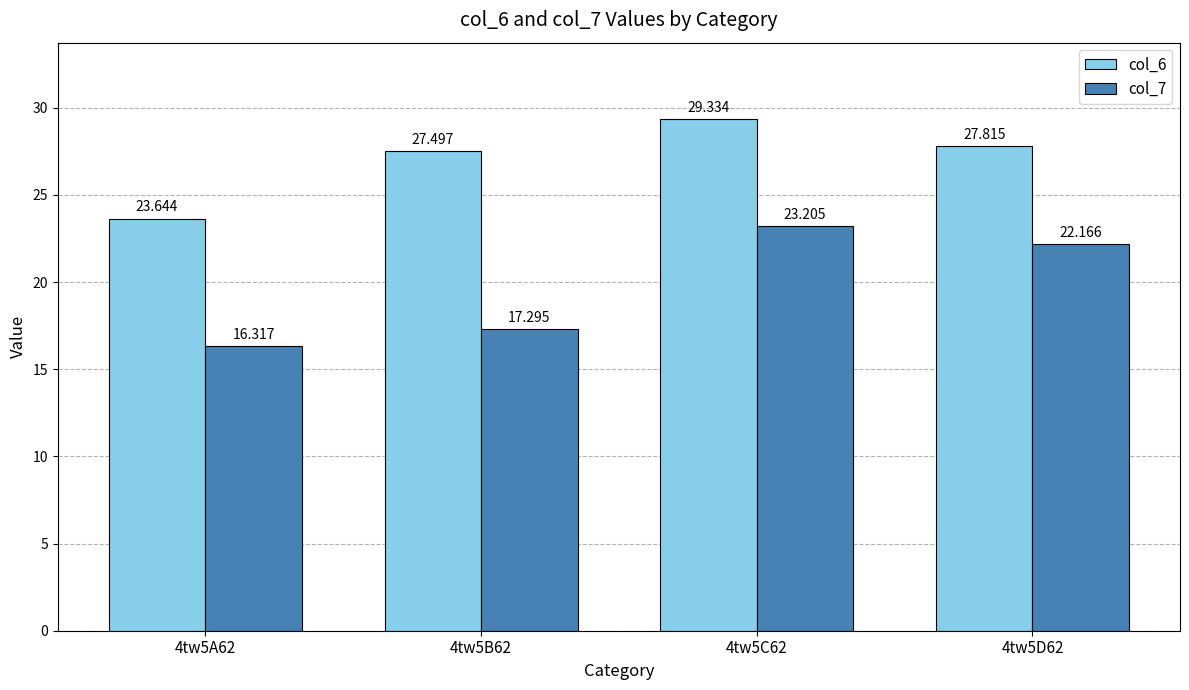

At which label is col_7 closest to 19?

4tw5B62